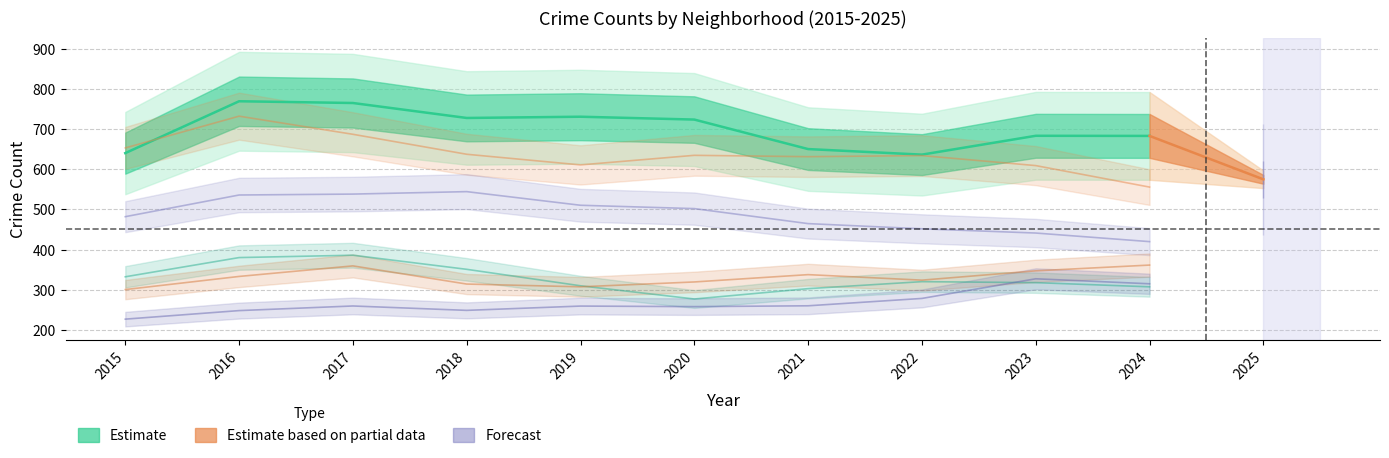

The value of Chatham at 2019 is 259.4. True or false?

True